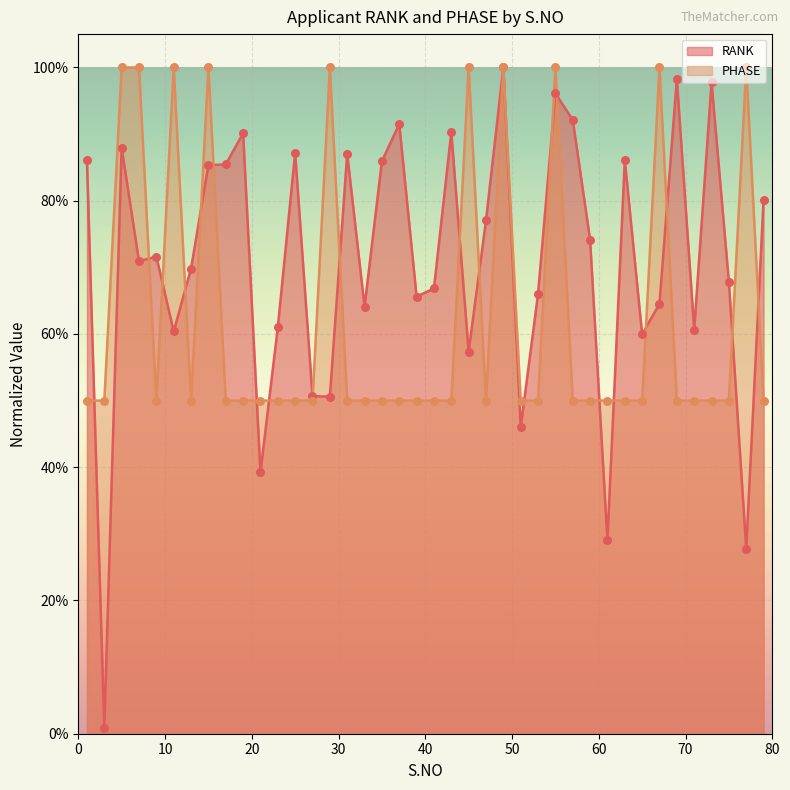

What are all the series names shown in the legend?

RANK, PHASE